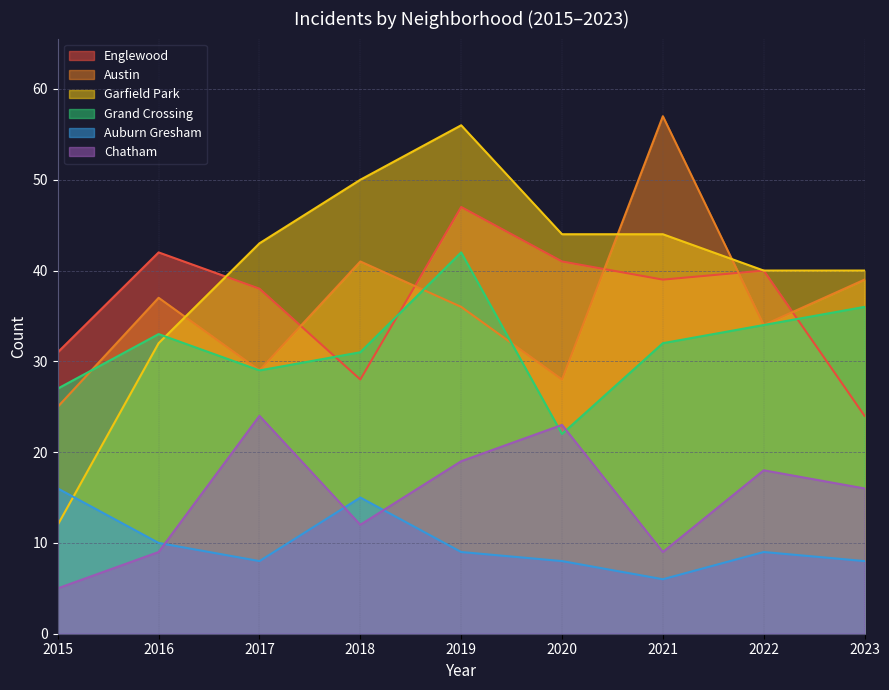

How many data points in Grand Crossing are above 32?

4